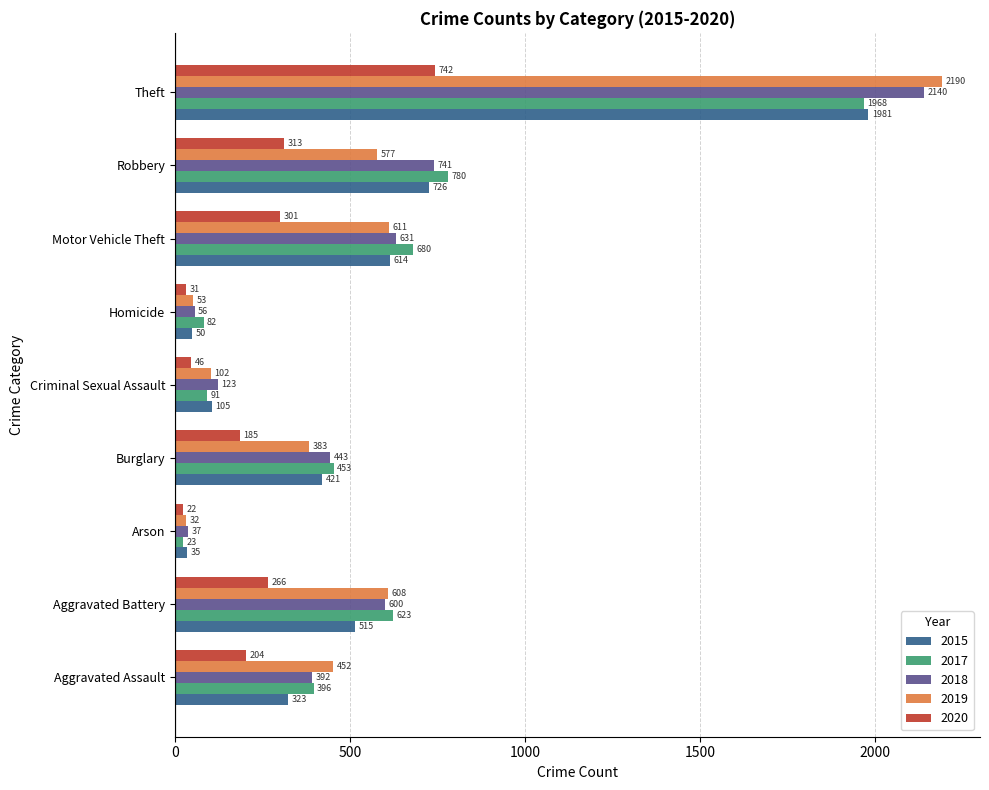

At which label does 2017 reach its minimum?

Arson